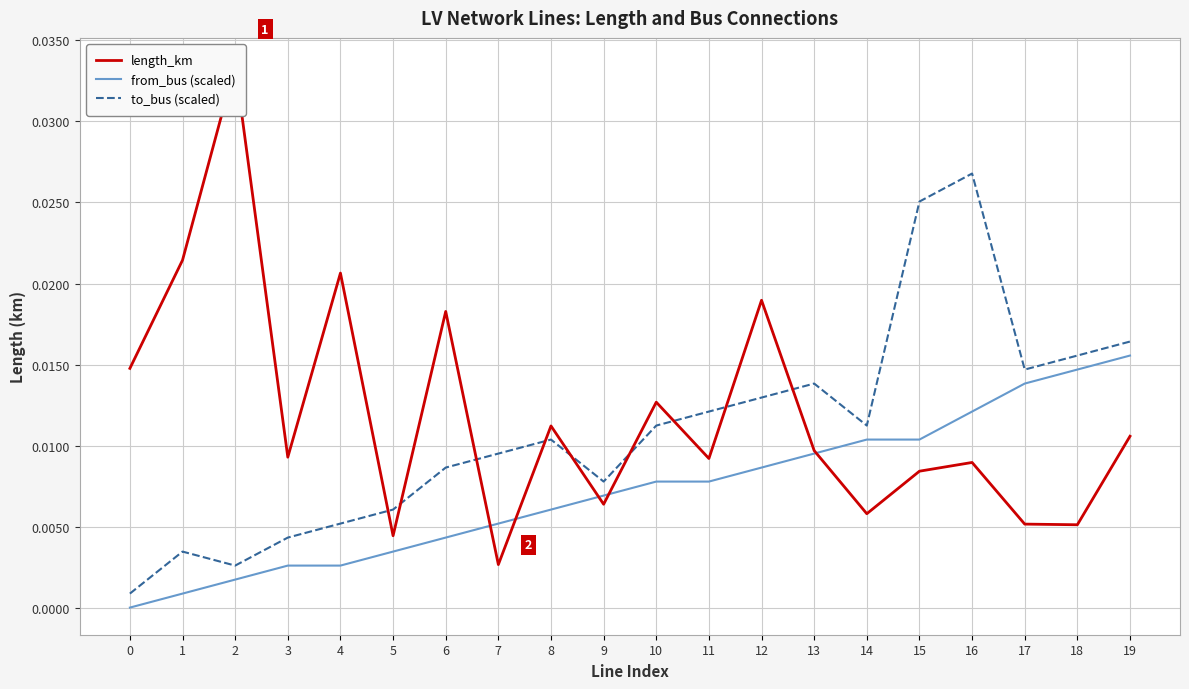

True or false: from_bus (scaled) has a value of 0.0 at 3.

True